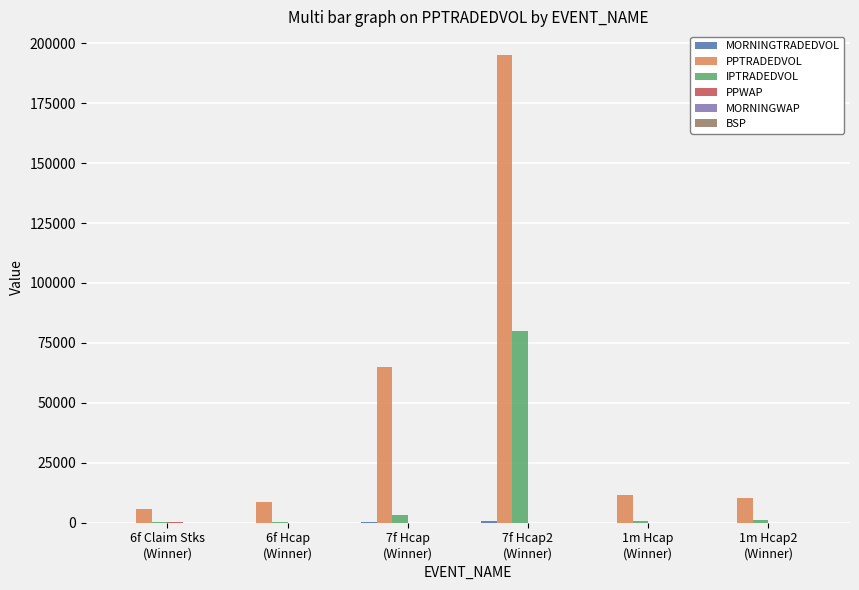

What is the maximum value shown in the chart?

195220.0